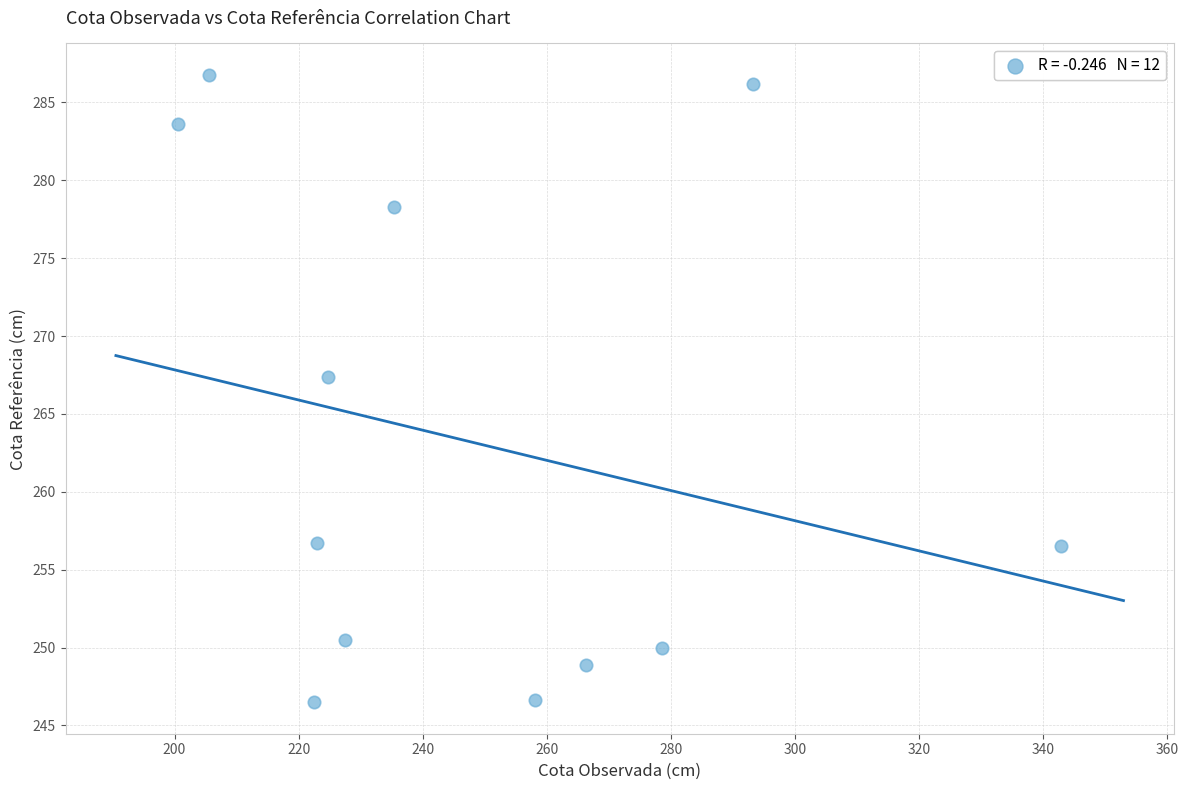

What is the range of Y values (max minus min)?

40.3